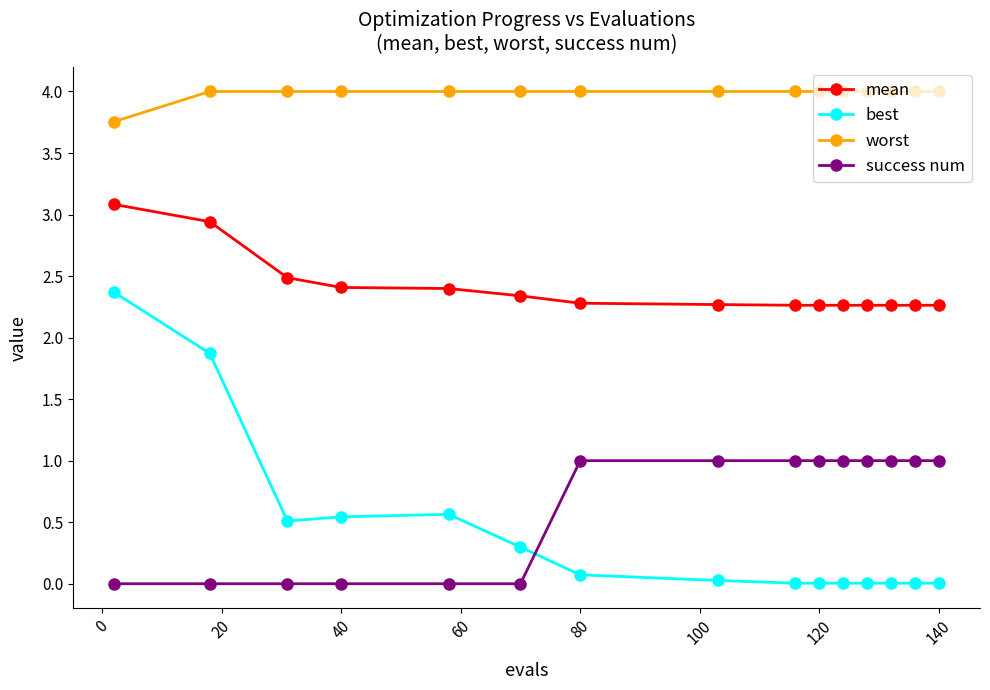

True or false: success num and worst intersect in this chart.

False